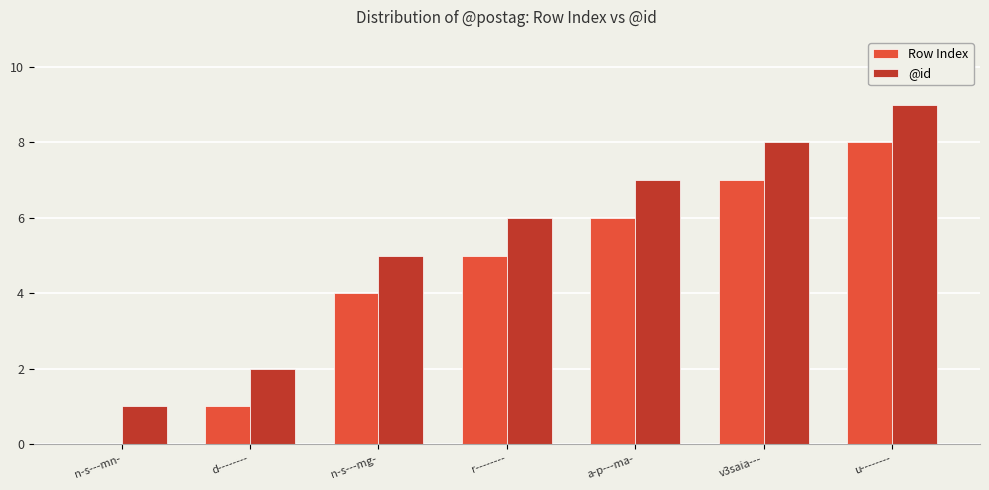

What is the maximum value shown in the chart?

9